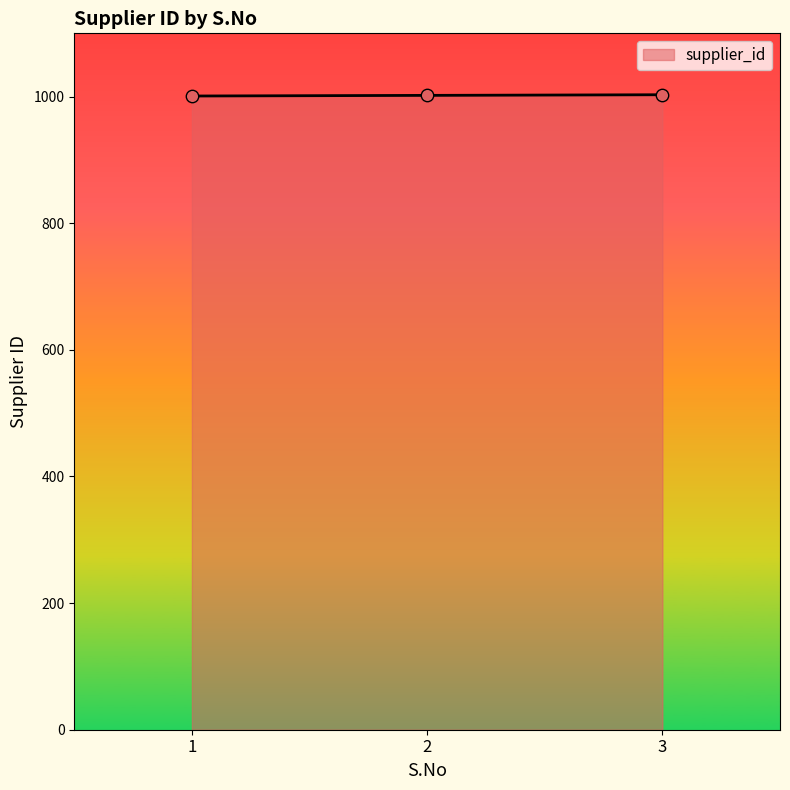

Approximately how many times larger is the value at 3 compared to 2?

1.0